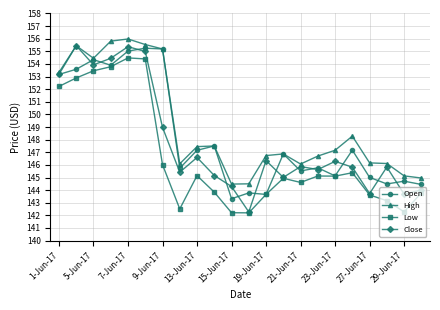

Which series has the widest spread of values?

Close